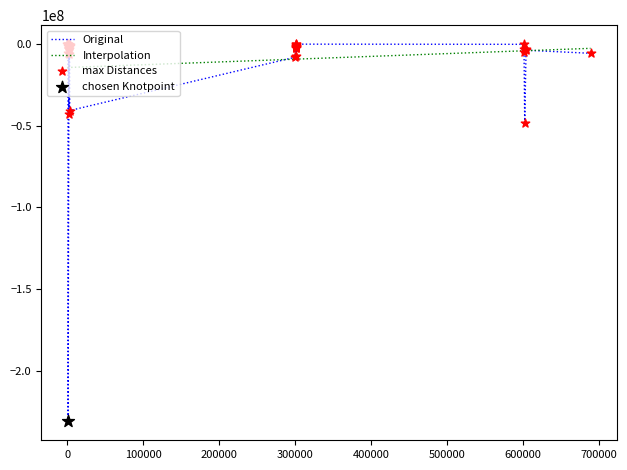

Which series has the widest spread of values?

Original